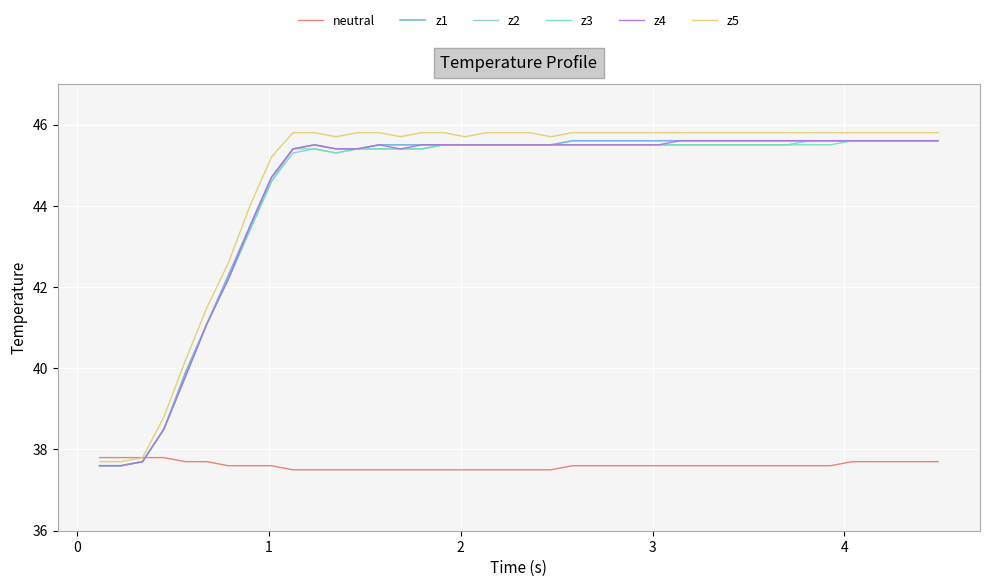

True or false: z5 and neutral intersect in this chart.

False